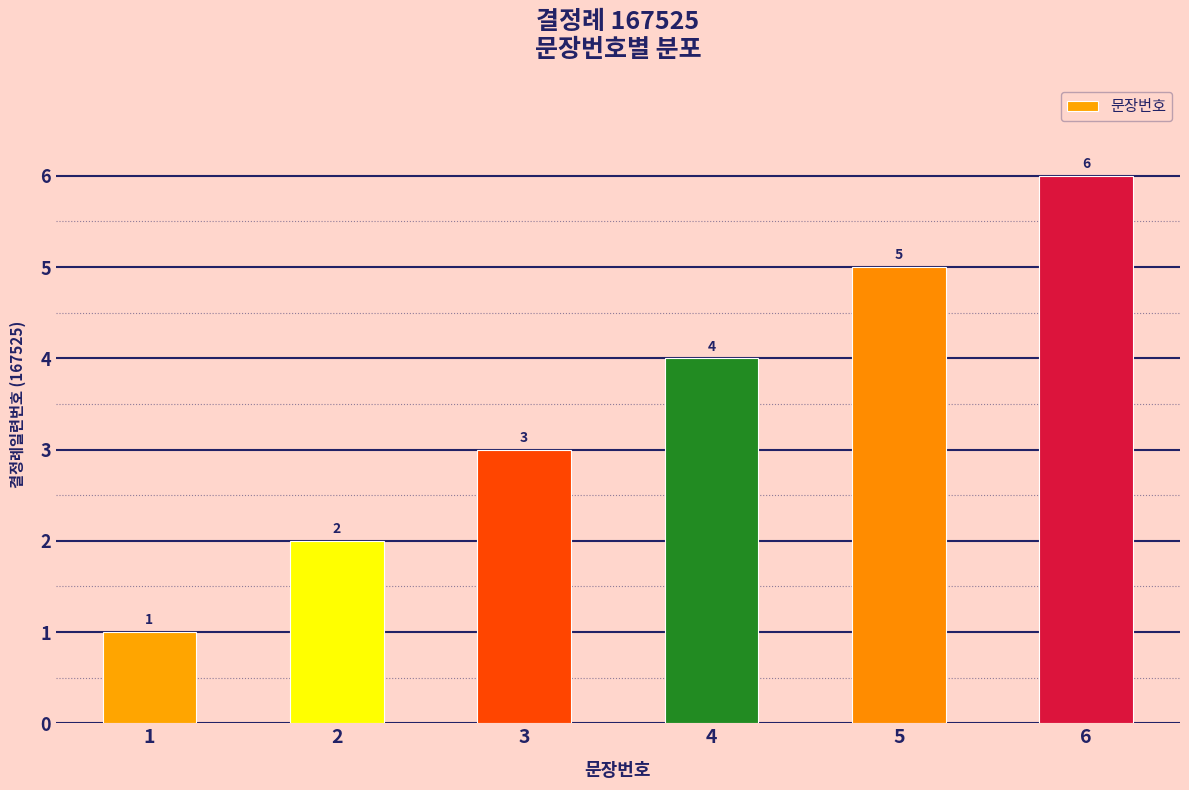

How many values are between 2 and 5?

4